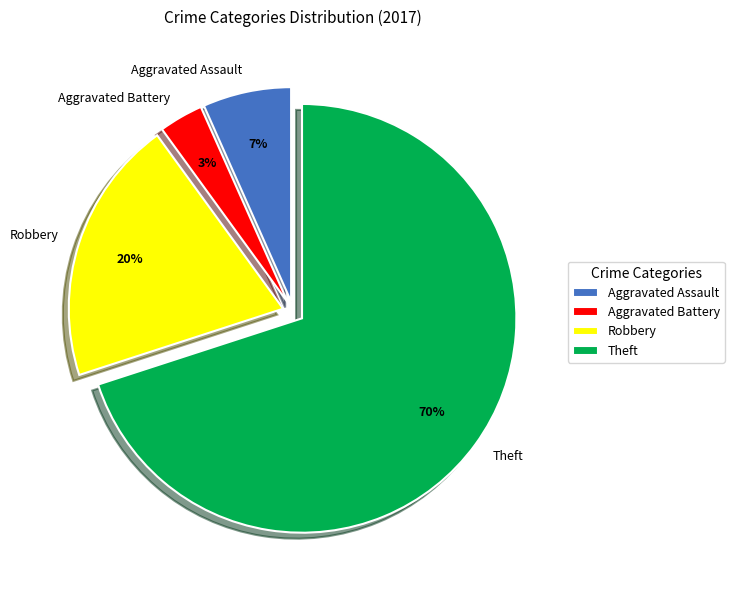

To the nearest percent, what portion does Aggravated Battery represent?

3%